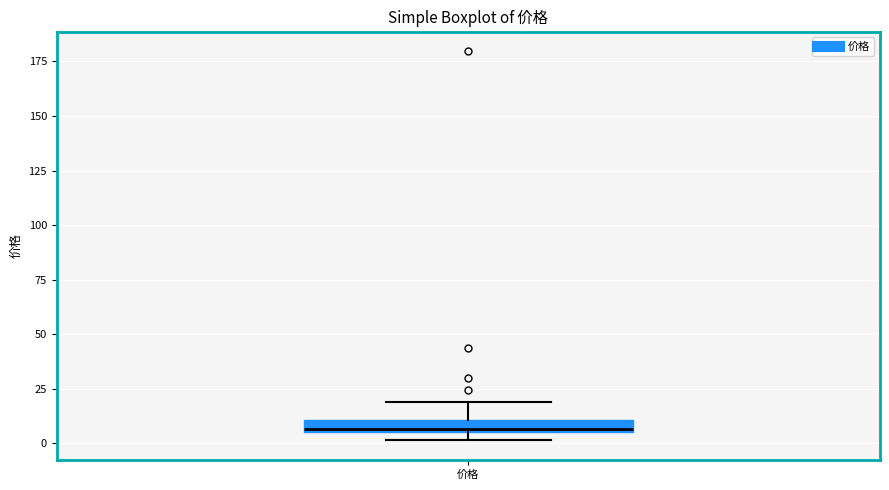

Where does the upper whisker of the box for 价格 end on the y-axis? The values are not printed on the chart, so give them approximately, as read against the axis.

20